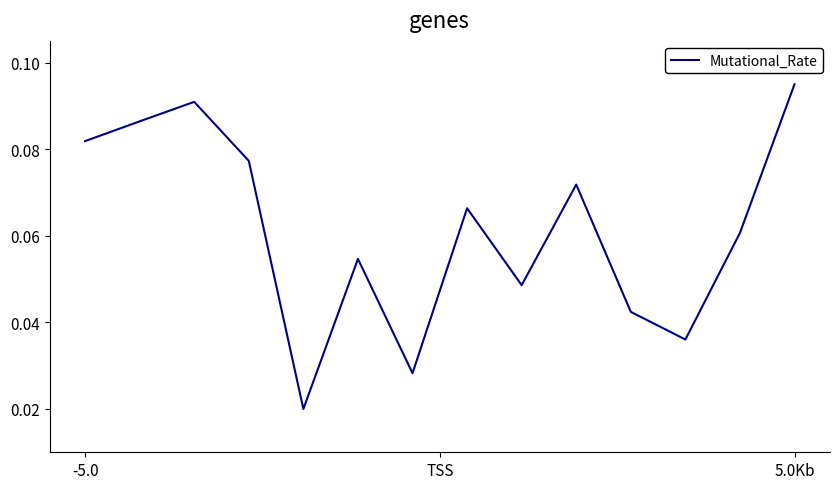

How many interior local peaks (higher than both neighbors) does the data have?

4